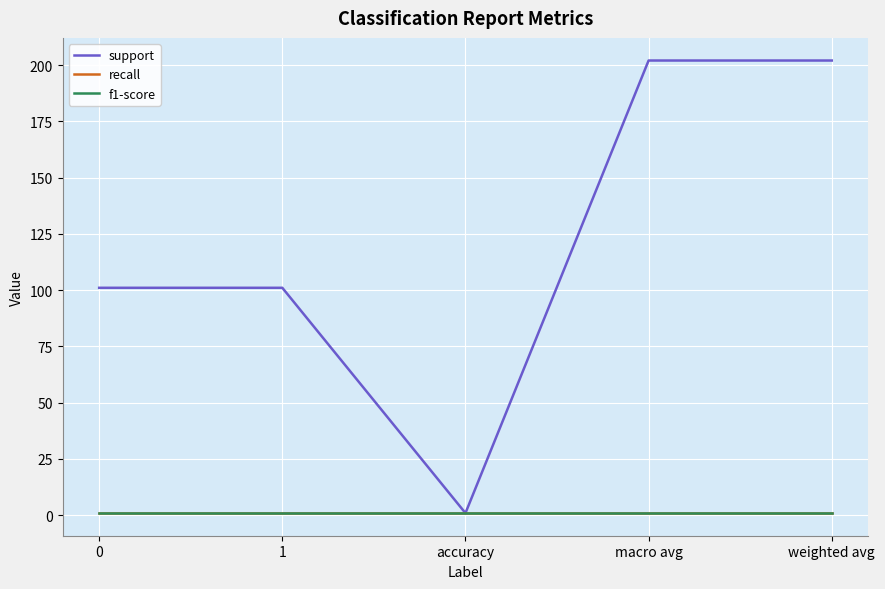

Reading right to left, list all the values displayed in this chart.

support: weighted avg=202.0	macro avg=202.0	accuracy=0.9	1=101.0	0=101.0
recall: weighted avg=0.9	macro avg=0.9	accuracy=0.9	1=0.9	0=0.9
f1-score: weighted avg=0.9	macro avg=0.9	accuracy=0.9	1=0.9	0=0.9